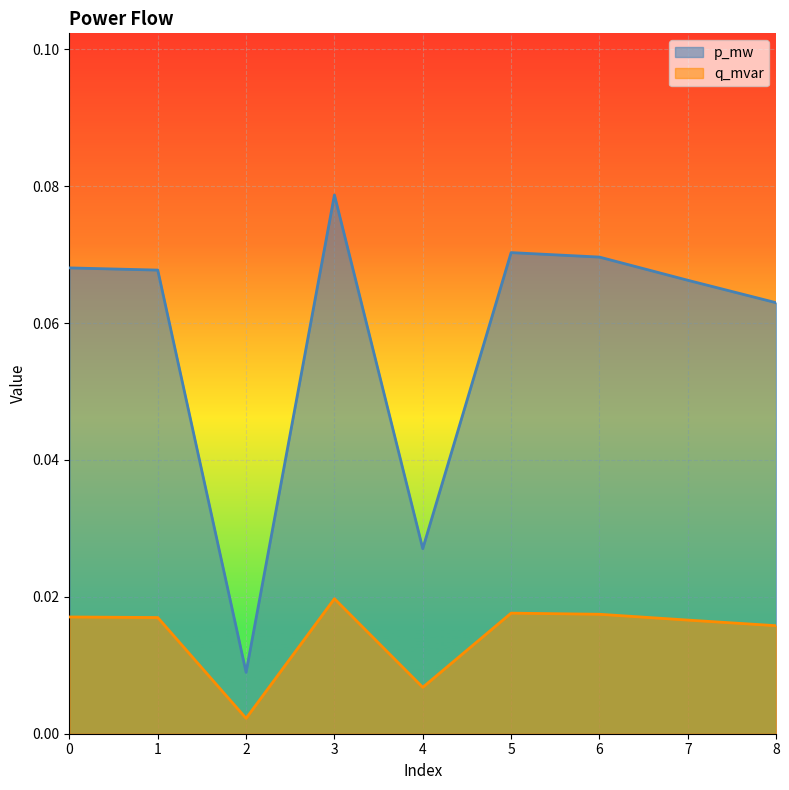

Reading right to left, extract all data points from this chart.

p_mw: 0.1	0.1	0.1	0.1	0.0	0.1	0.0	0.1	0.1
q_mvar: 0.0	0.0	0.0	0.0	0.0	0.0	0.0	0.0	0.0